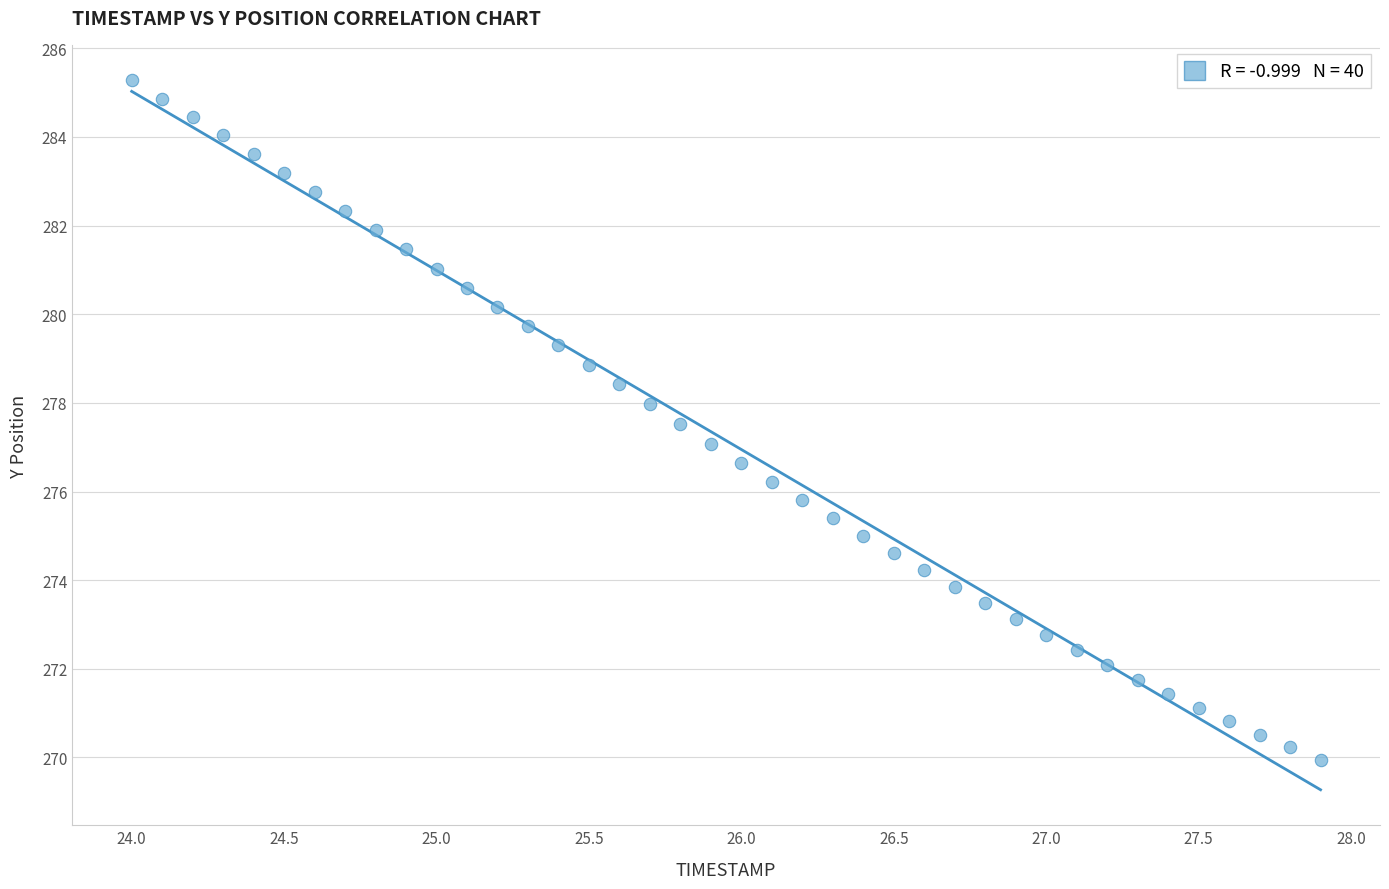

What is the range of Y values (max minus min)?

15.3